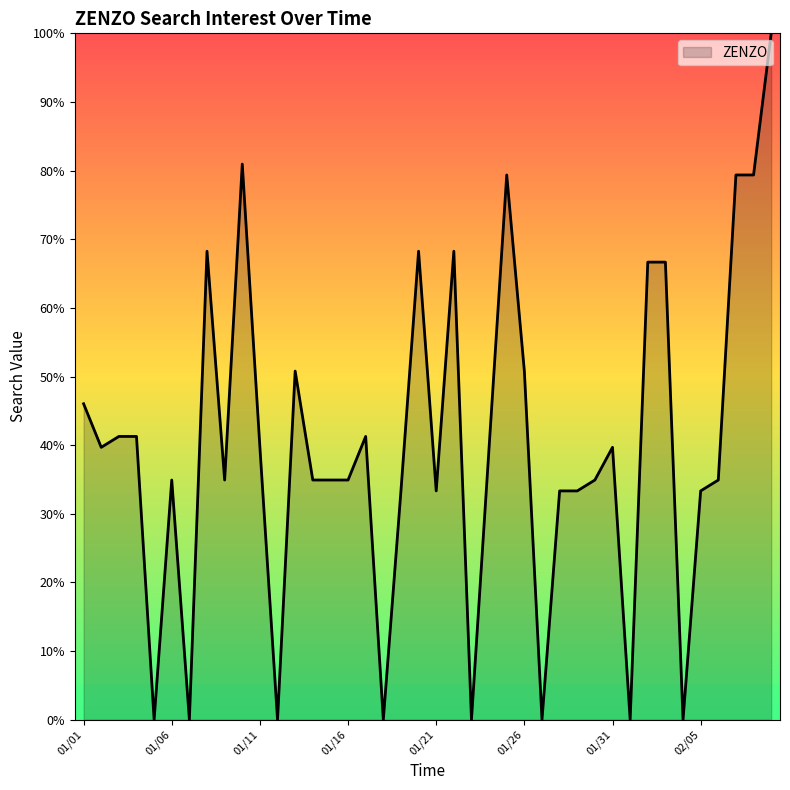

What is the sum of all values?

1598.4